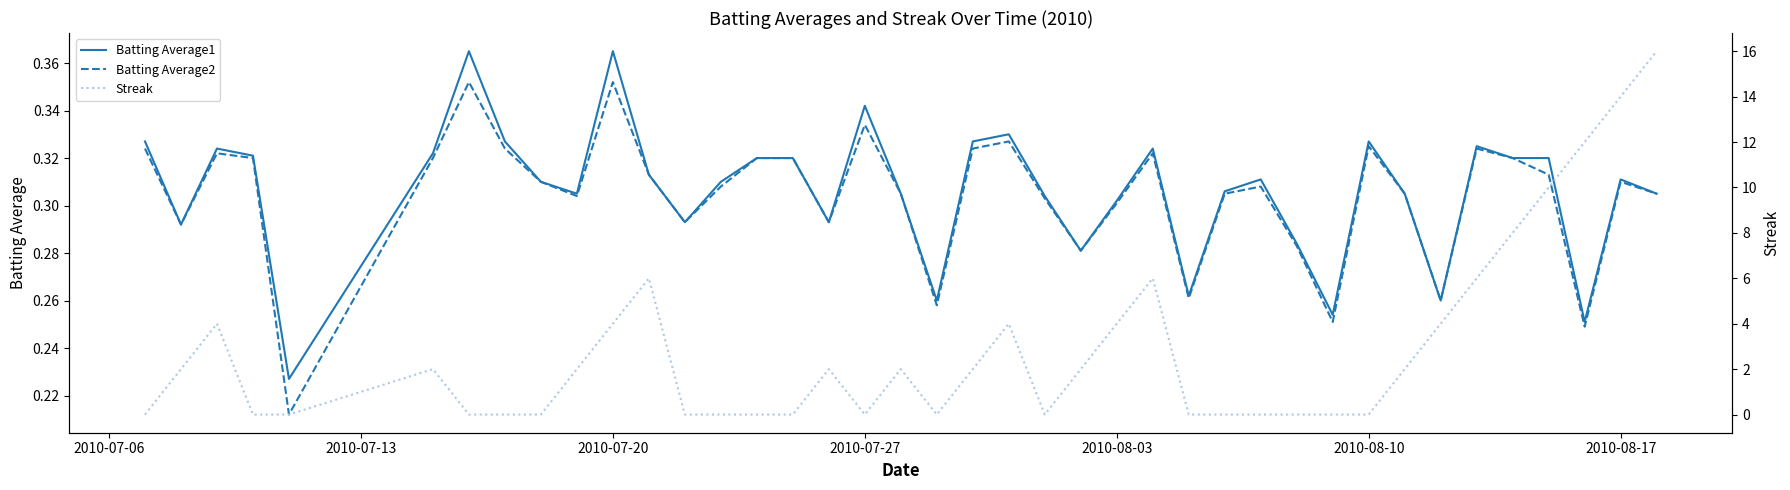

What is the difference between the maximum and minimum values in the Batting Average2 series?

0.1